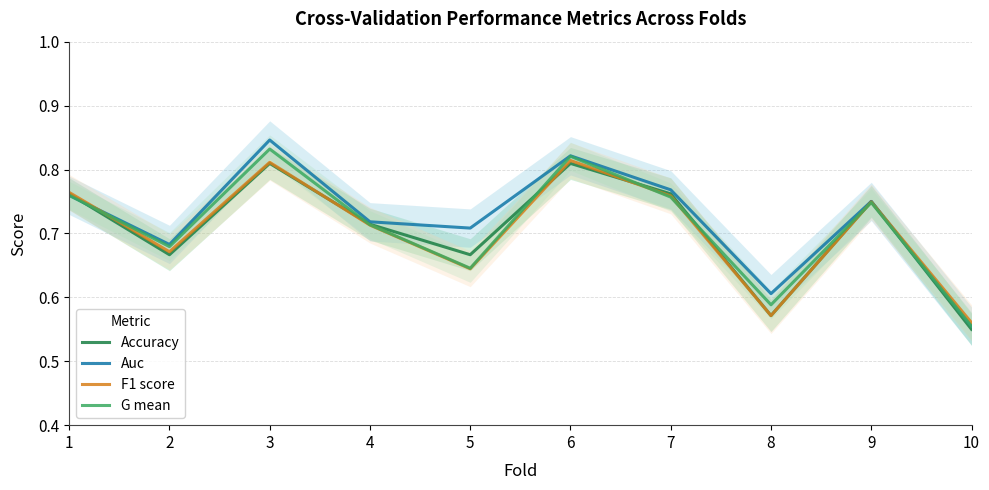

Is it true that F1 score equals 0.7 at 4?

True